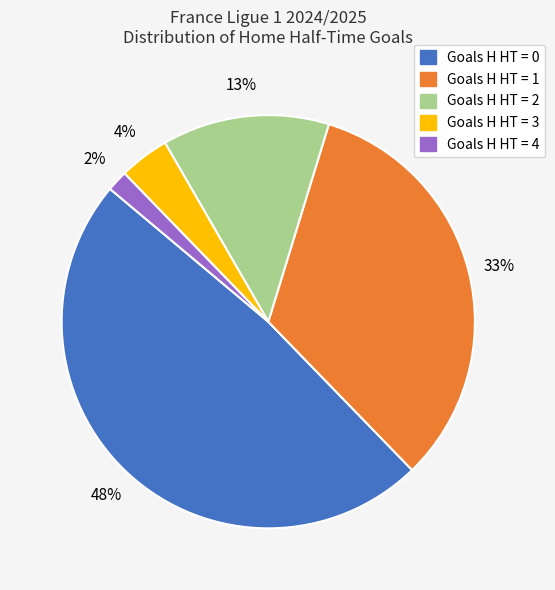

To the nearest percent, what is the average slice percentage?

20%